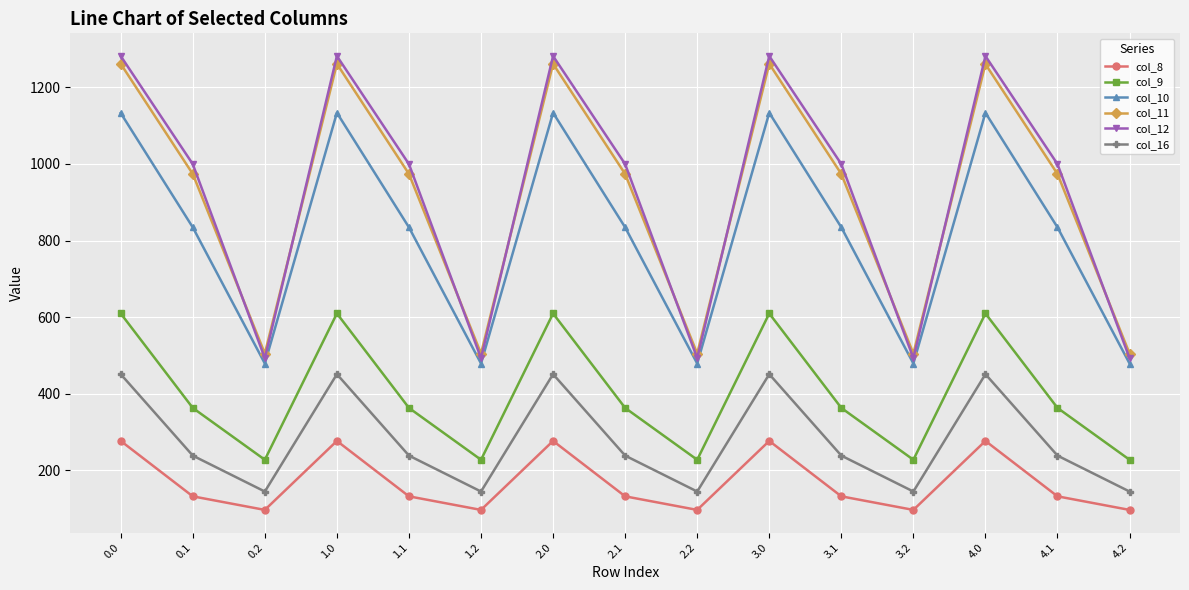

Is this an area chart (filled region under the line)?

No